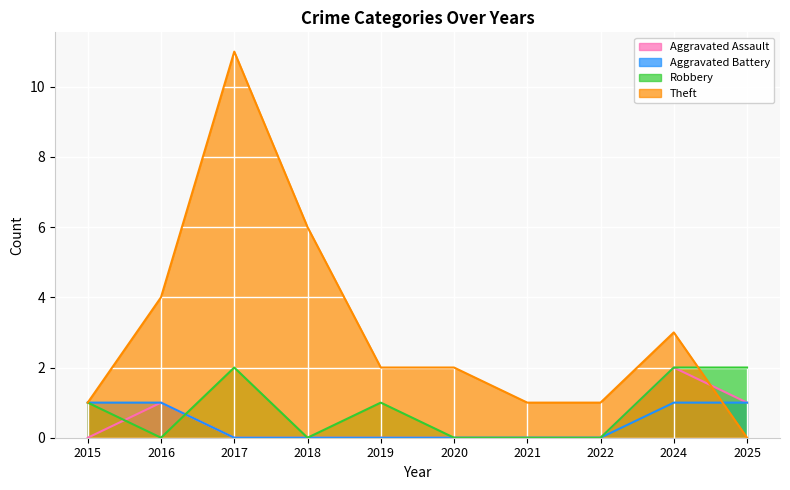

At which category is the sum across all series the highest?

2017